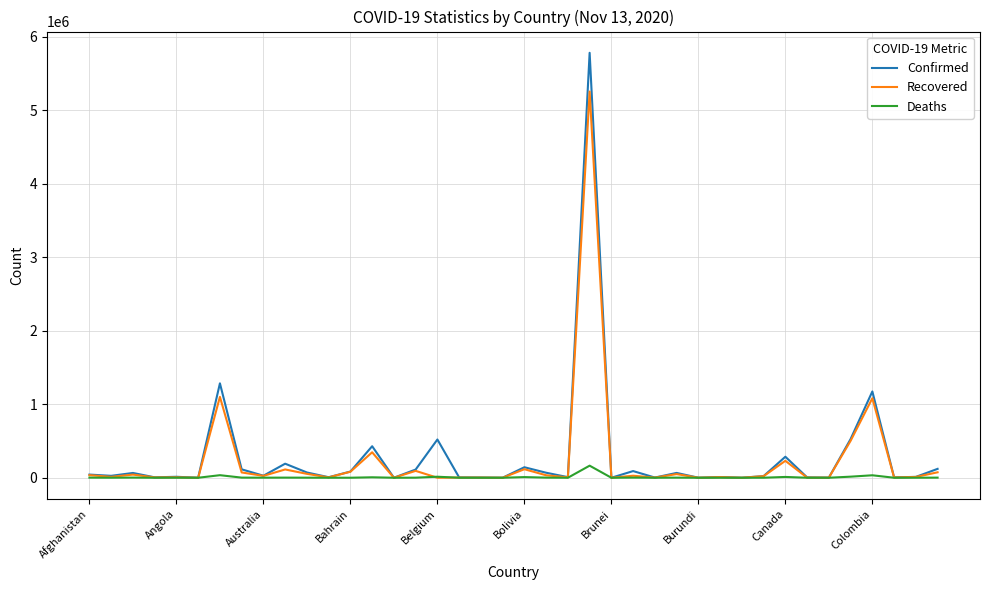

Rank the series by their maximum value, from lowest to highest.

Deaths, Recovered, Confirmed